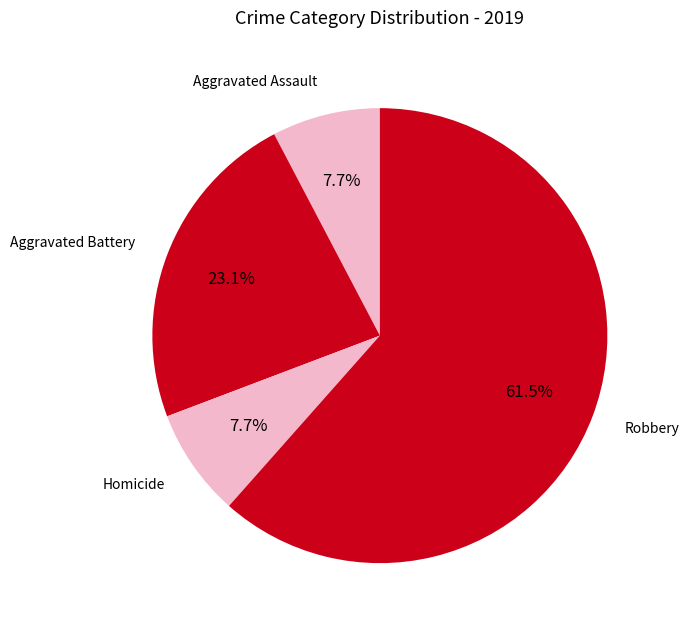

To the nearest percent, what is the combined percentage of Robbery and Aggravated Battery?

85%